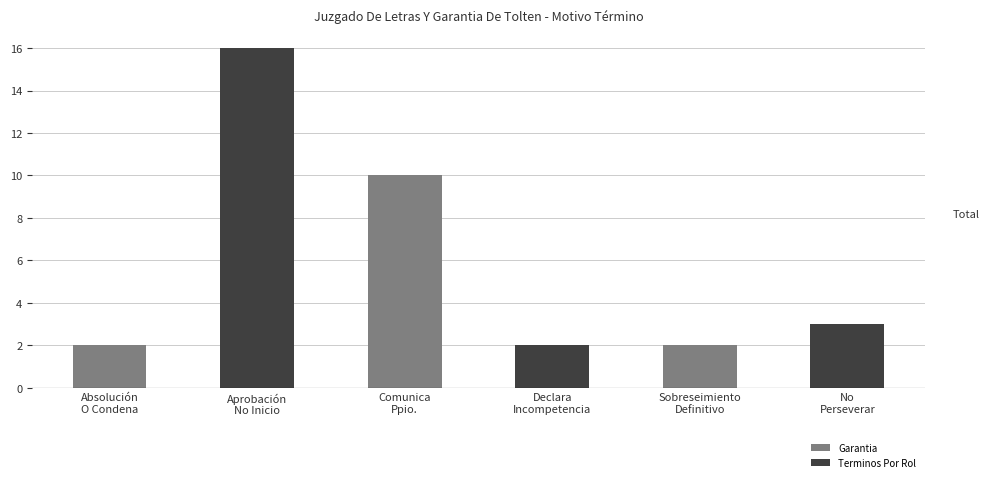

What is the difference between the maximum and minimum values?

14